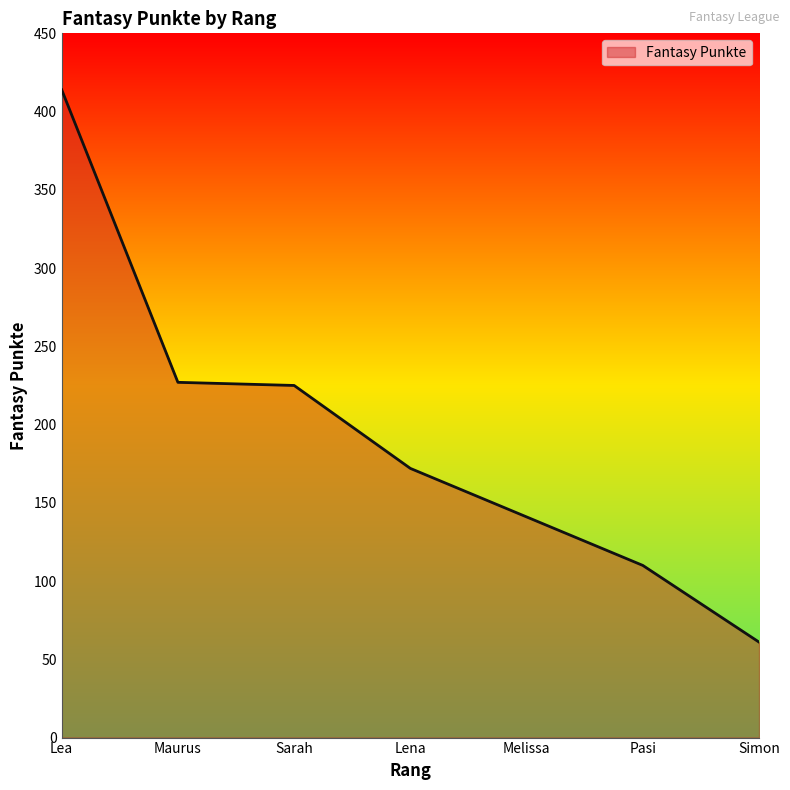

Reading left to right, extract all data points from this chart.

Lea=414	Maurus=227	Sarah=225	Lena=172	Melissa=141	Pasi=110	Simon=61